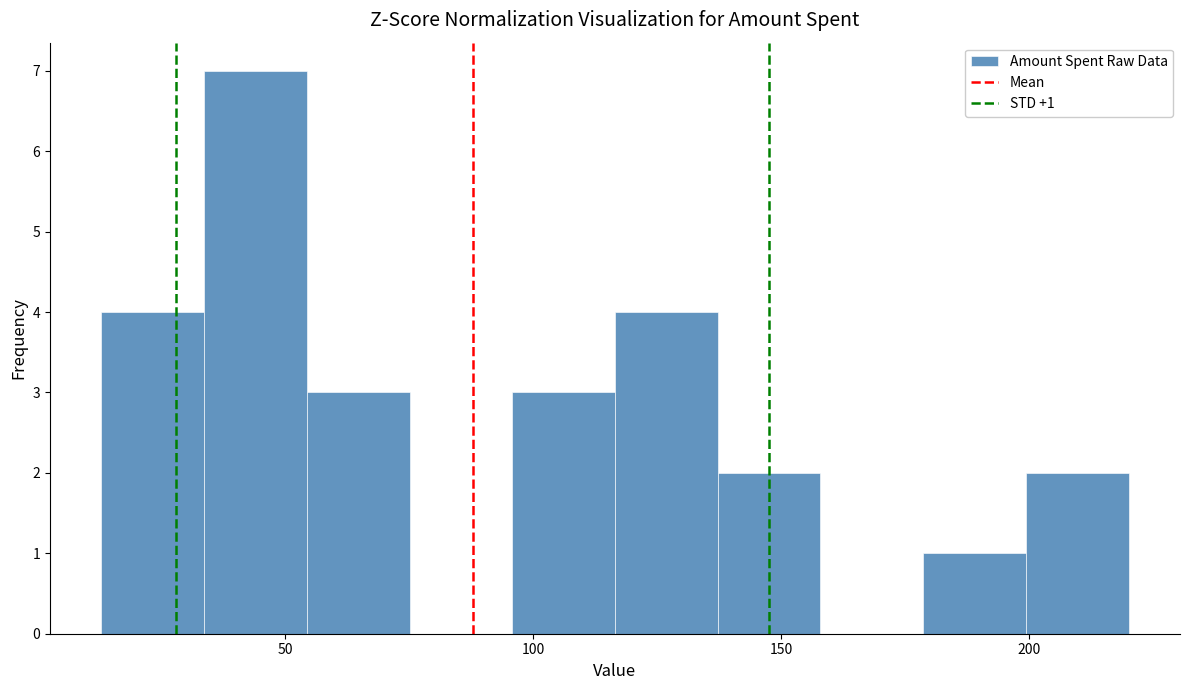

Over which range of the x-axis is the bar tallest?

35 to 55